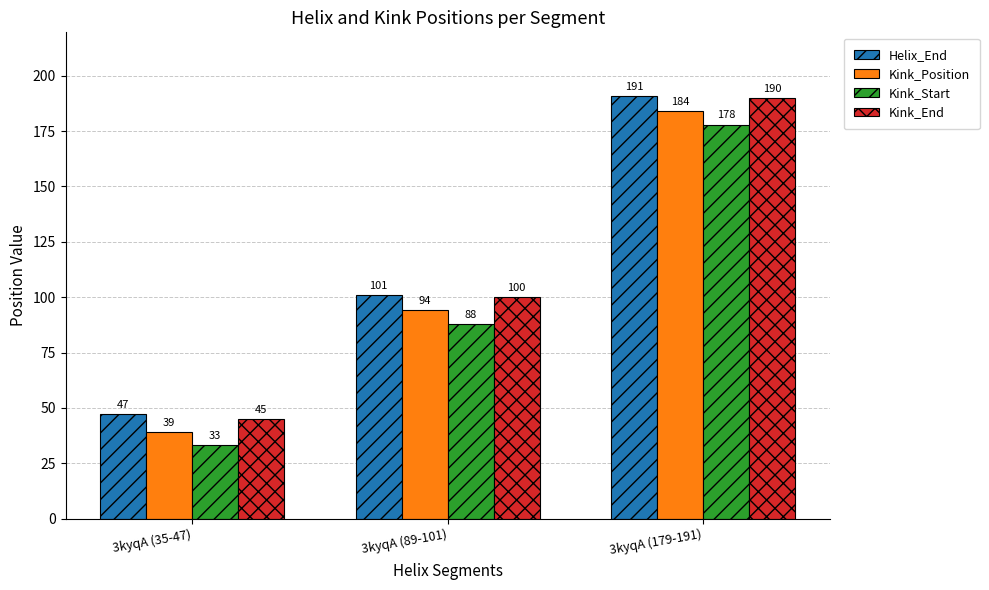

Which category has the lowest value in the Helix_End series?

3kyqA (35-47)